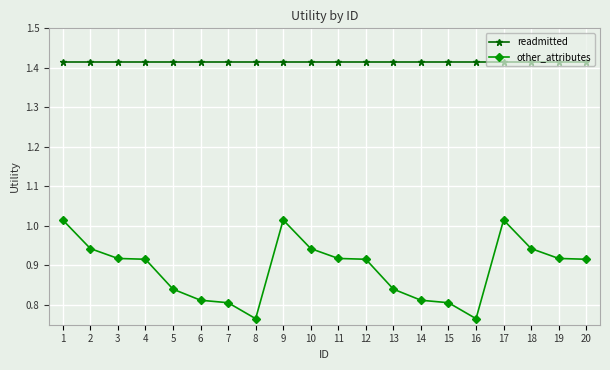

Which series has the largest range (max minus min)?

other_attributes